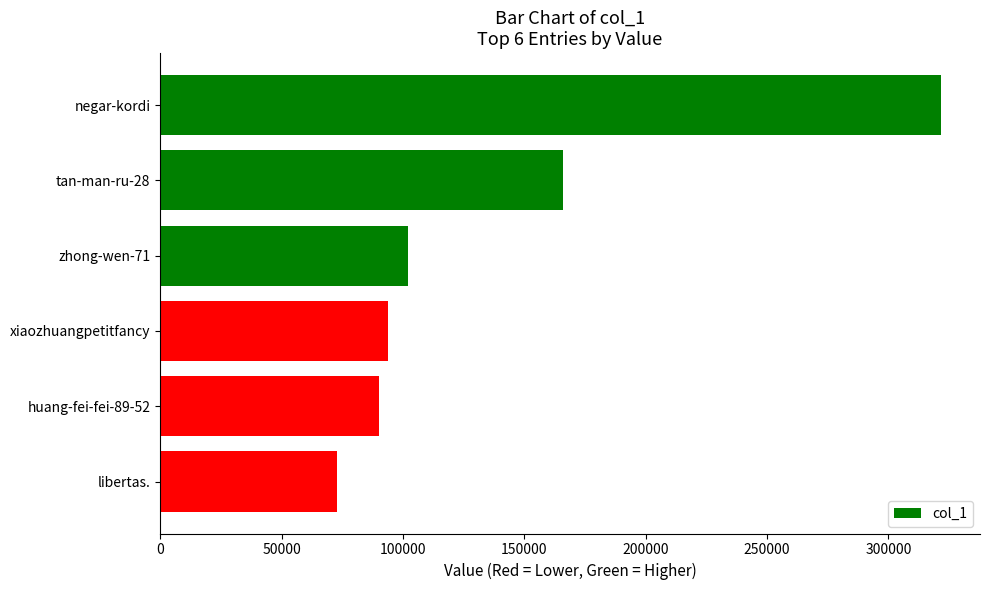

Does the chart contain any negative values?

No